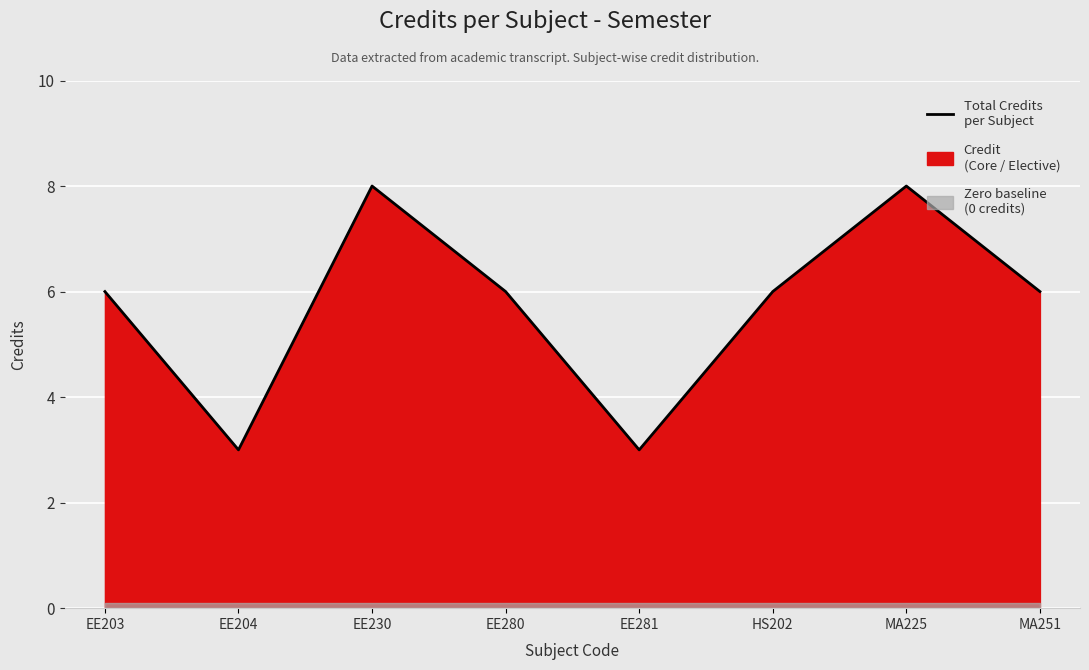

How many values are between 6 and 8?

6